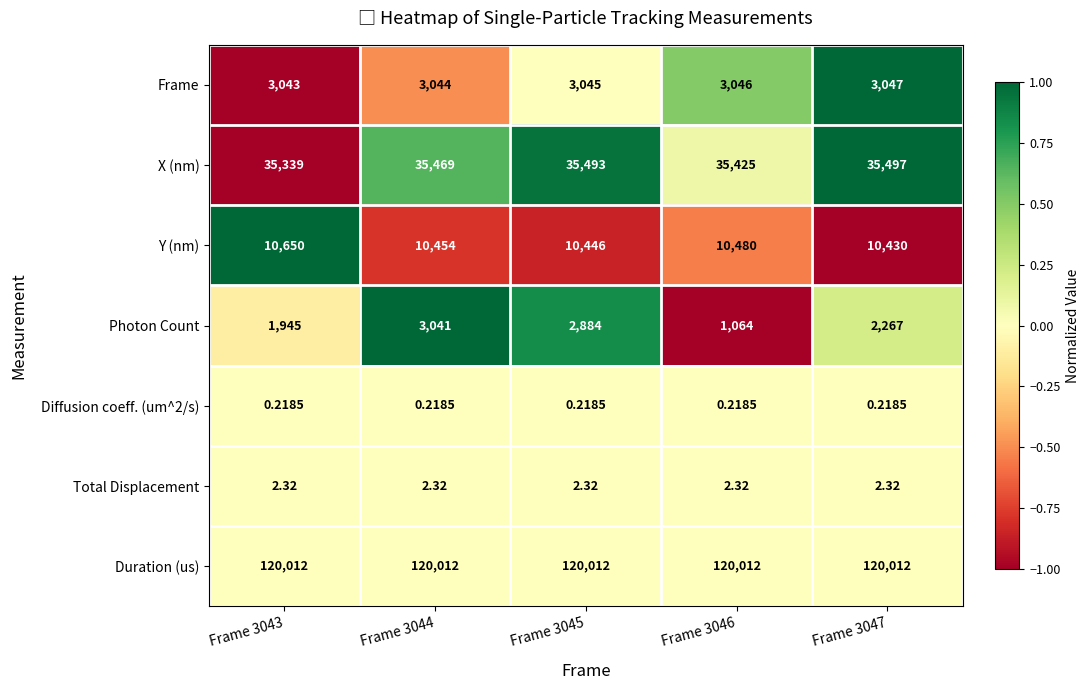

Is the value of Total Displacement at Frame 3044 greater than the value of Y (nm) at Frame 3047?

No